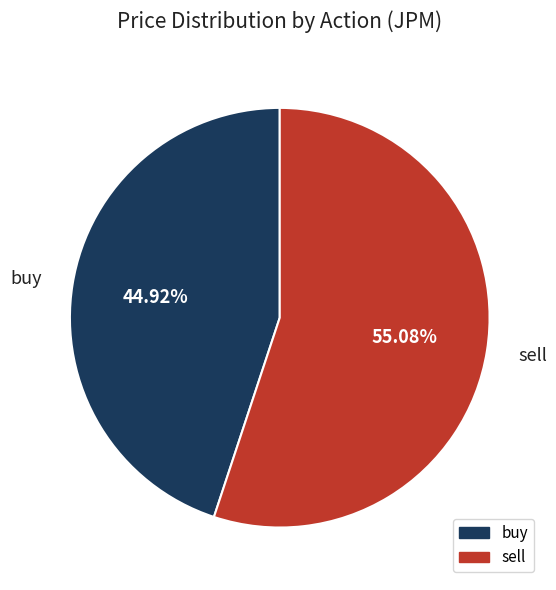

What is the ratio of the value at sell to the value at buy?

1.2